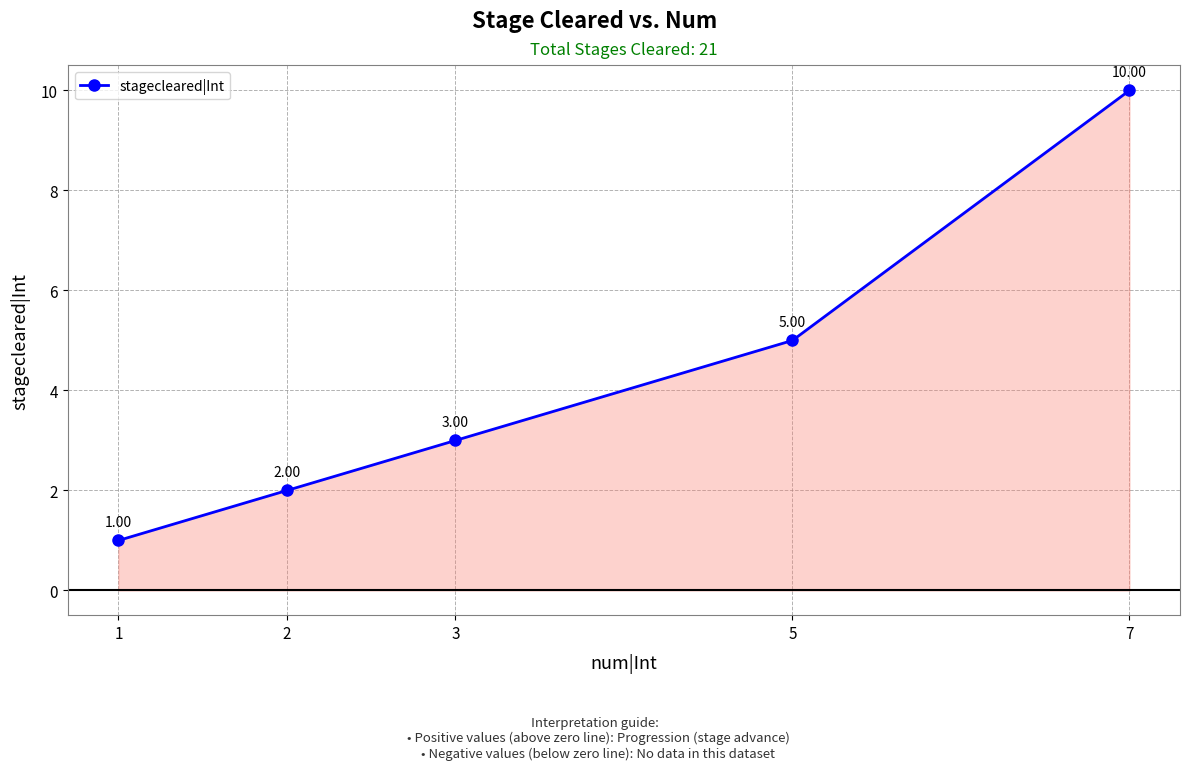

Is it true that the value at 1 is 2?

False